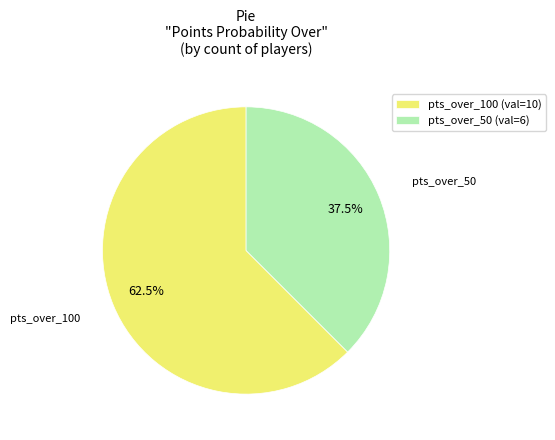

What is the majority slice?

pts_over_100